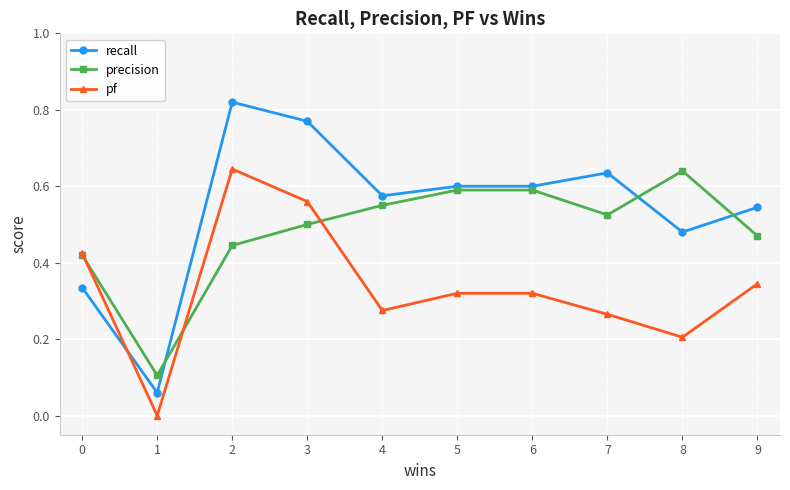

Is the value of precision at 6 greater than the value of pf at 3?

Yes